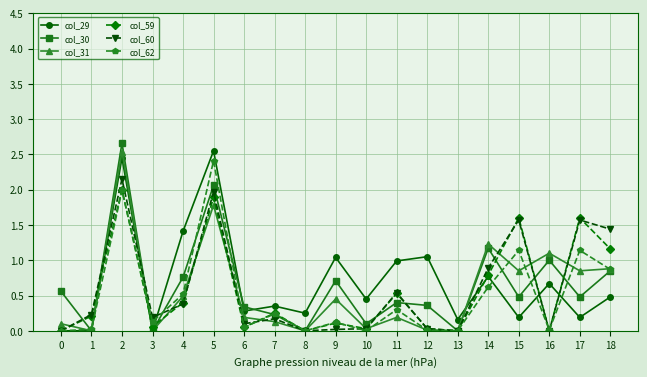

The value of col_31 at 18 is 1.4. True or false?

False